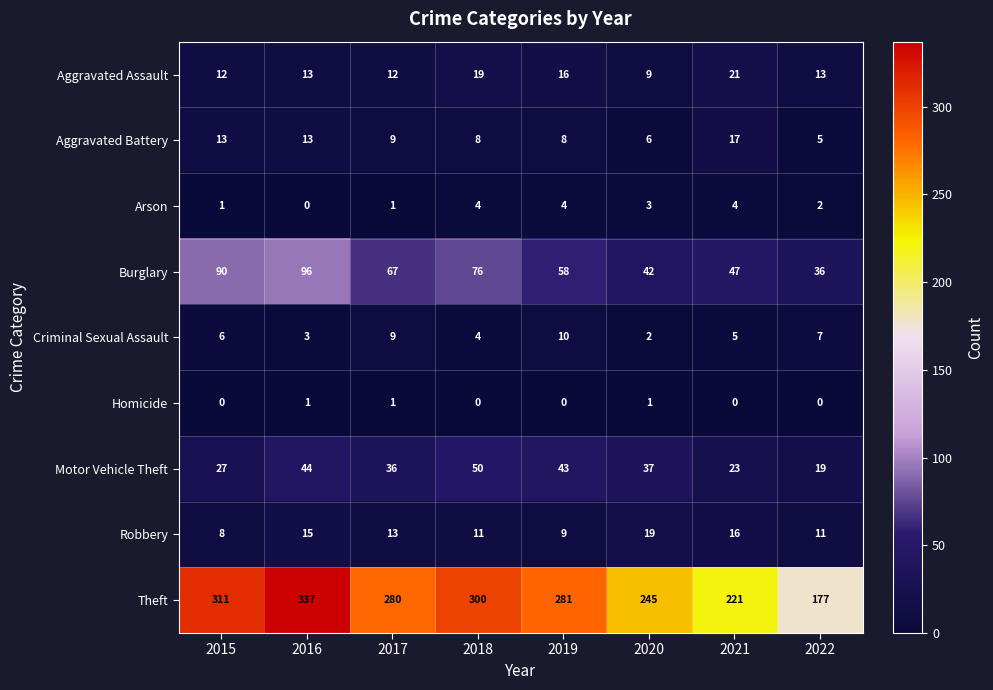

At which category is the sum across all series the highest?

2016